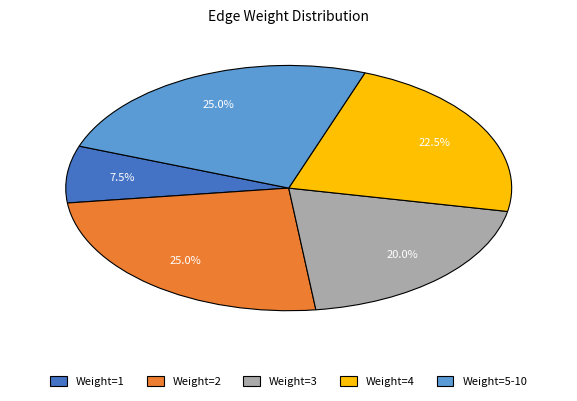

To the nearest percent, what is the average slice percentage?

20%